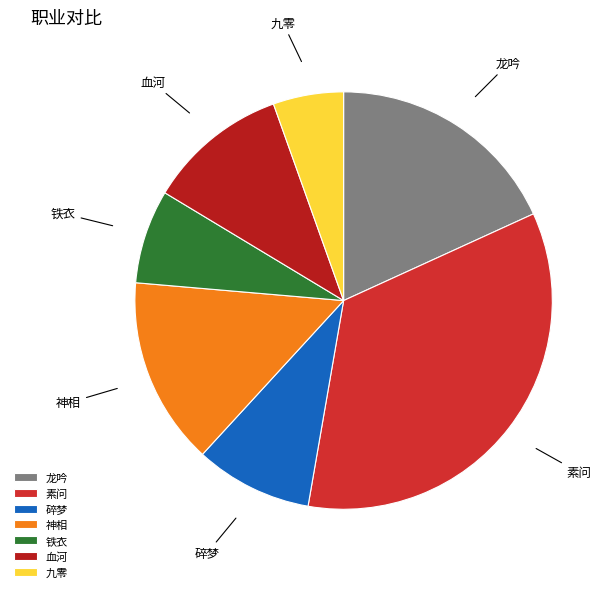

Count the number of slices in the pie.

7